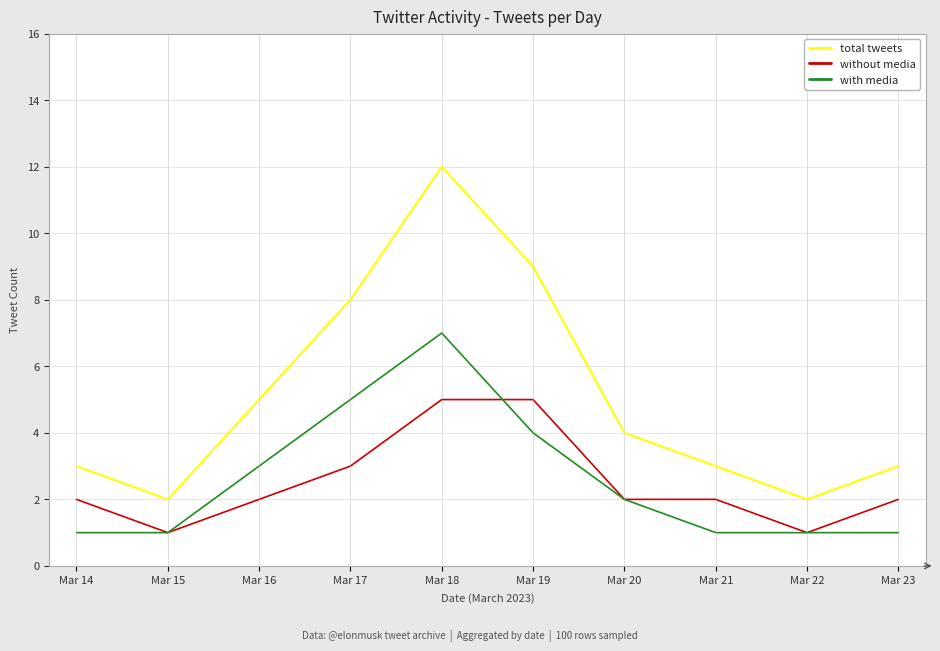

True or false: without media and total tweets intersect in this chart.

False